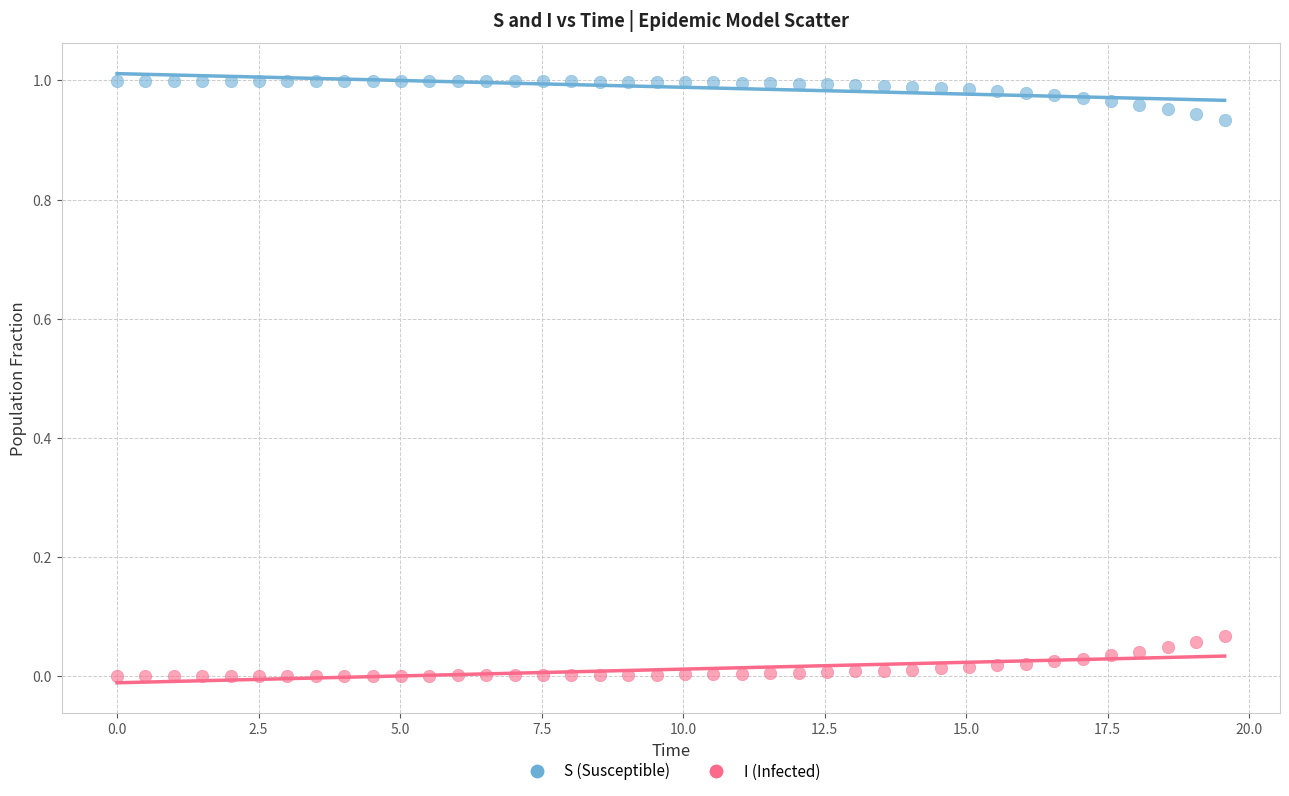

What are all the series names shown in the legend?

S (Susceptible), I (Infected)